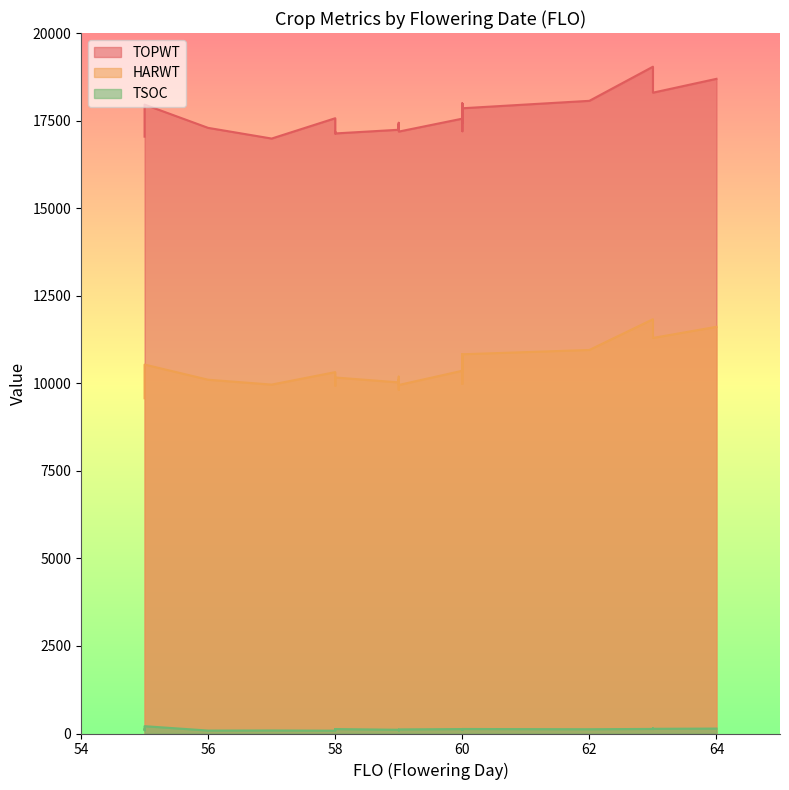

What is the average value of the TOPWT series?

17660